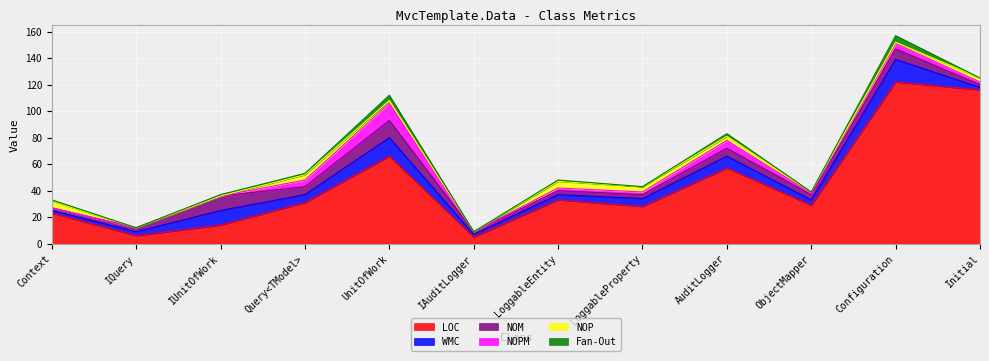

Which series has the largest total across all categories?

LOC